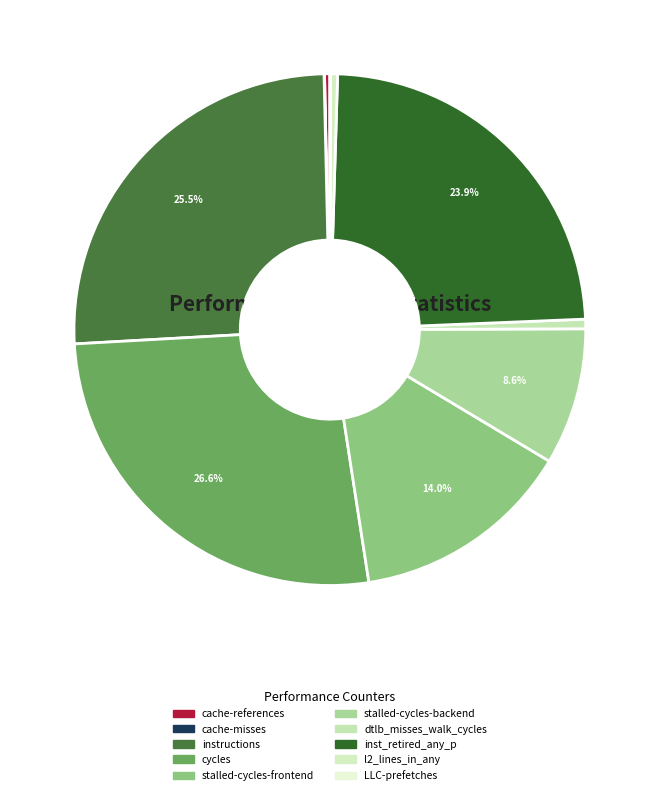

True or false: stalled-cycles-frontend accounts for 26% of the total.

False